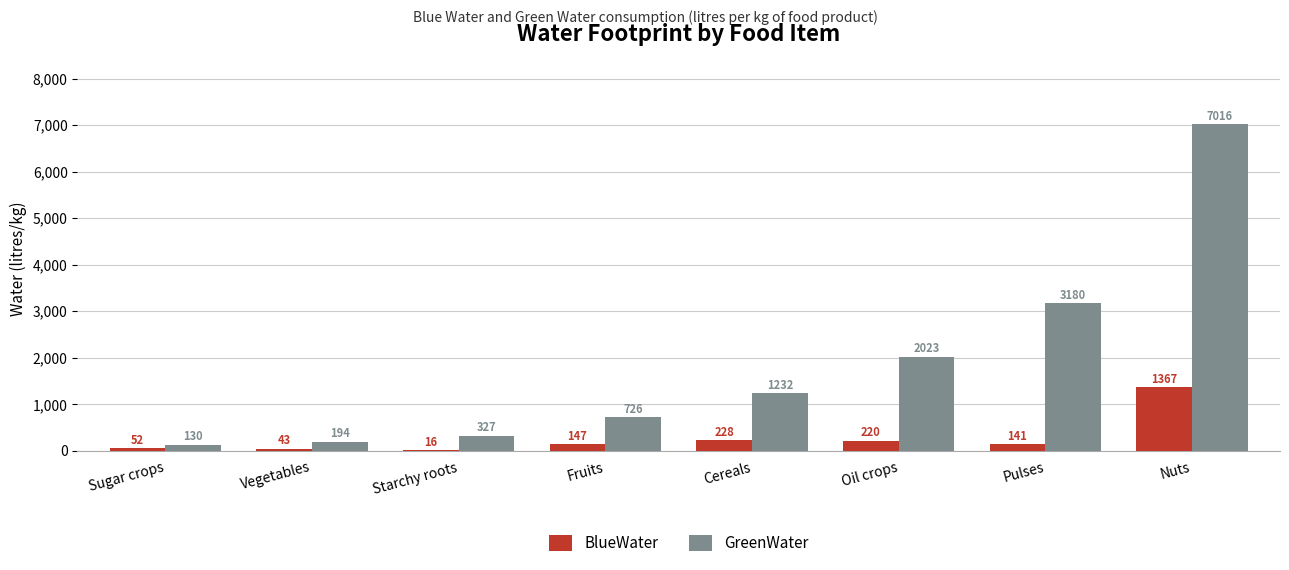

What is the maximum value for BlueWater?

1367